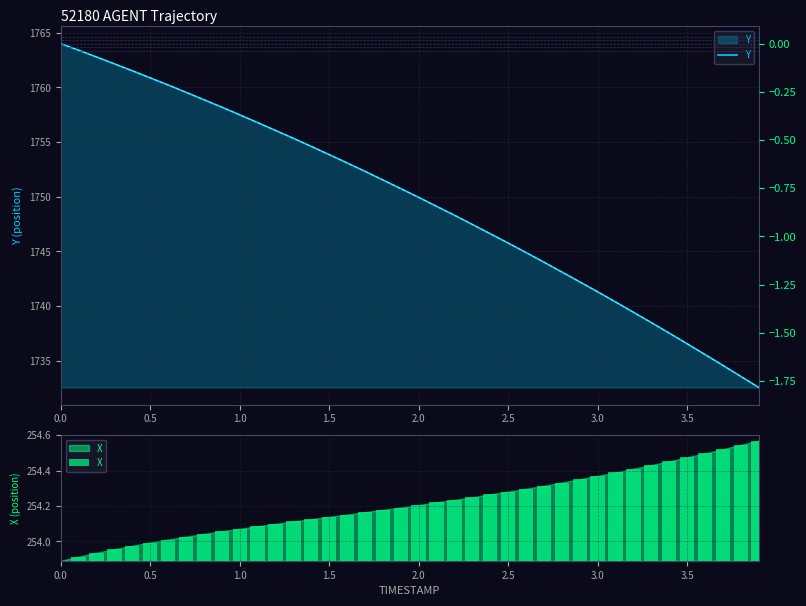

What is the difference between the maximum and second lowest values in the Y % series?

1.7